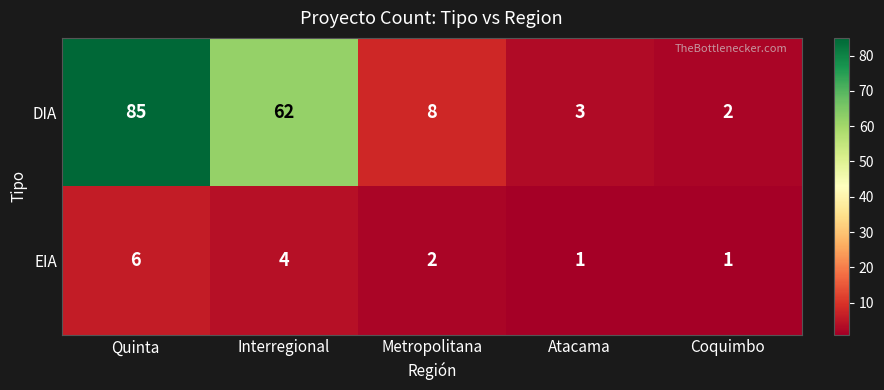

Which series changed the most between Interregional and Metropolitana?

DIA